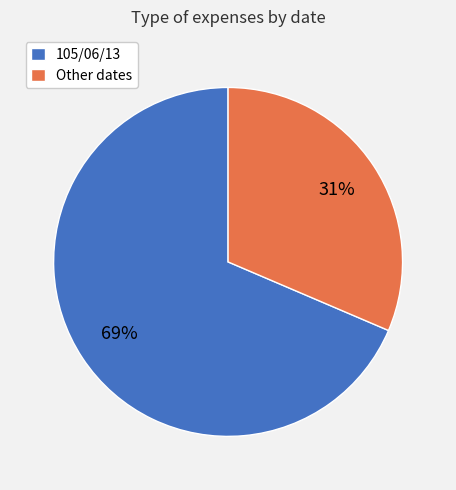

Is it true that Other dates is 31% of the pie?

True